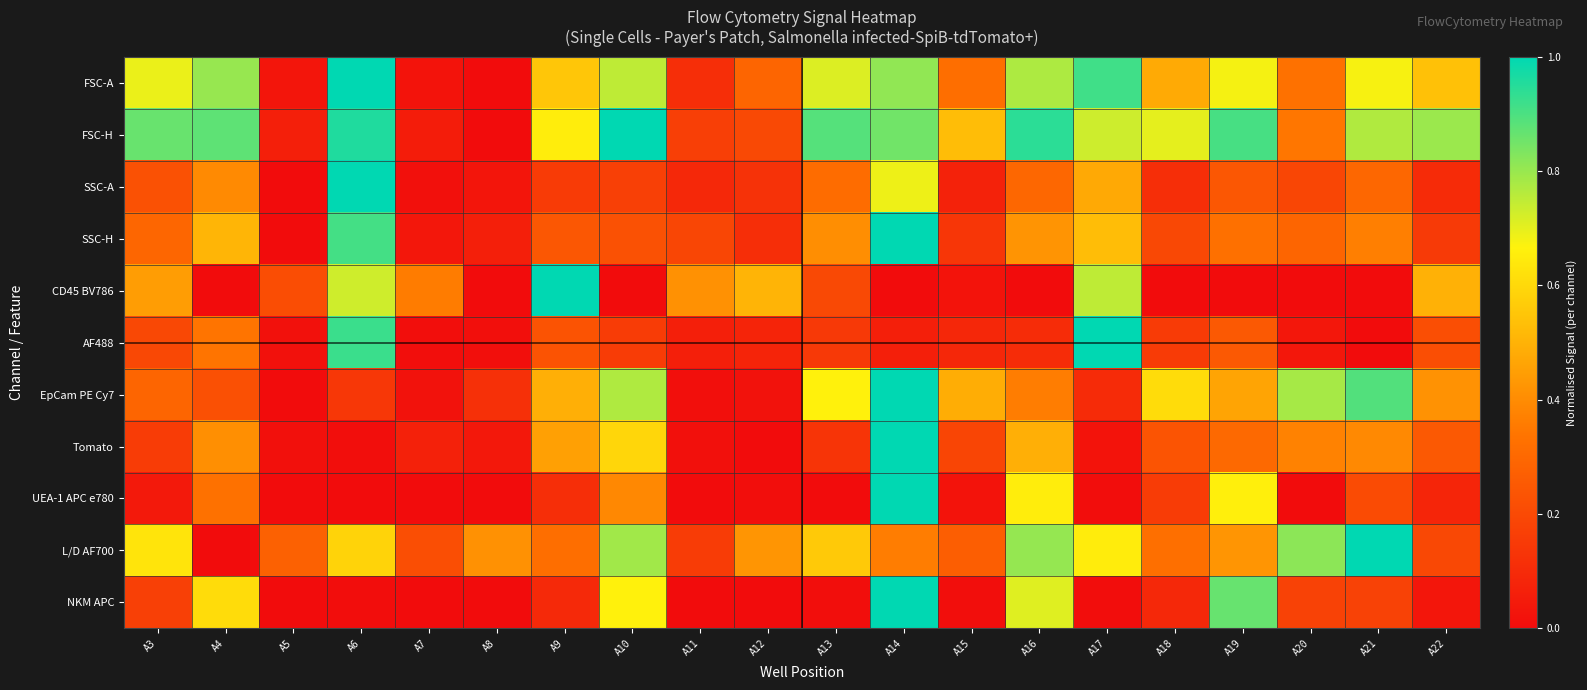

Which series has the largest total across all categories?

FSC-H